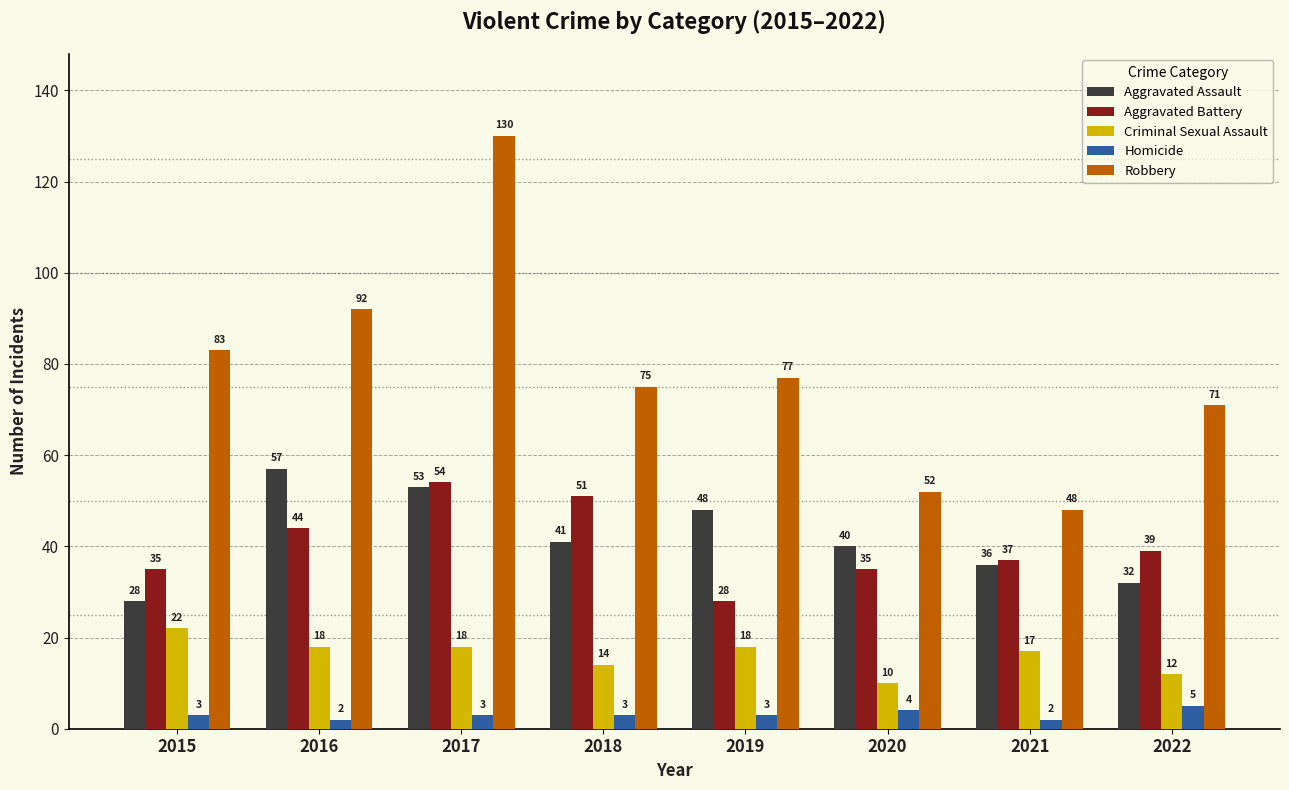

What is the value of the Robbery bar at the 2nd from the left?

92